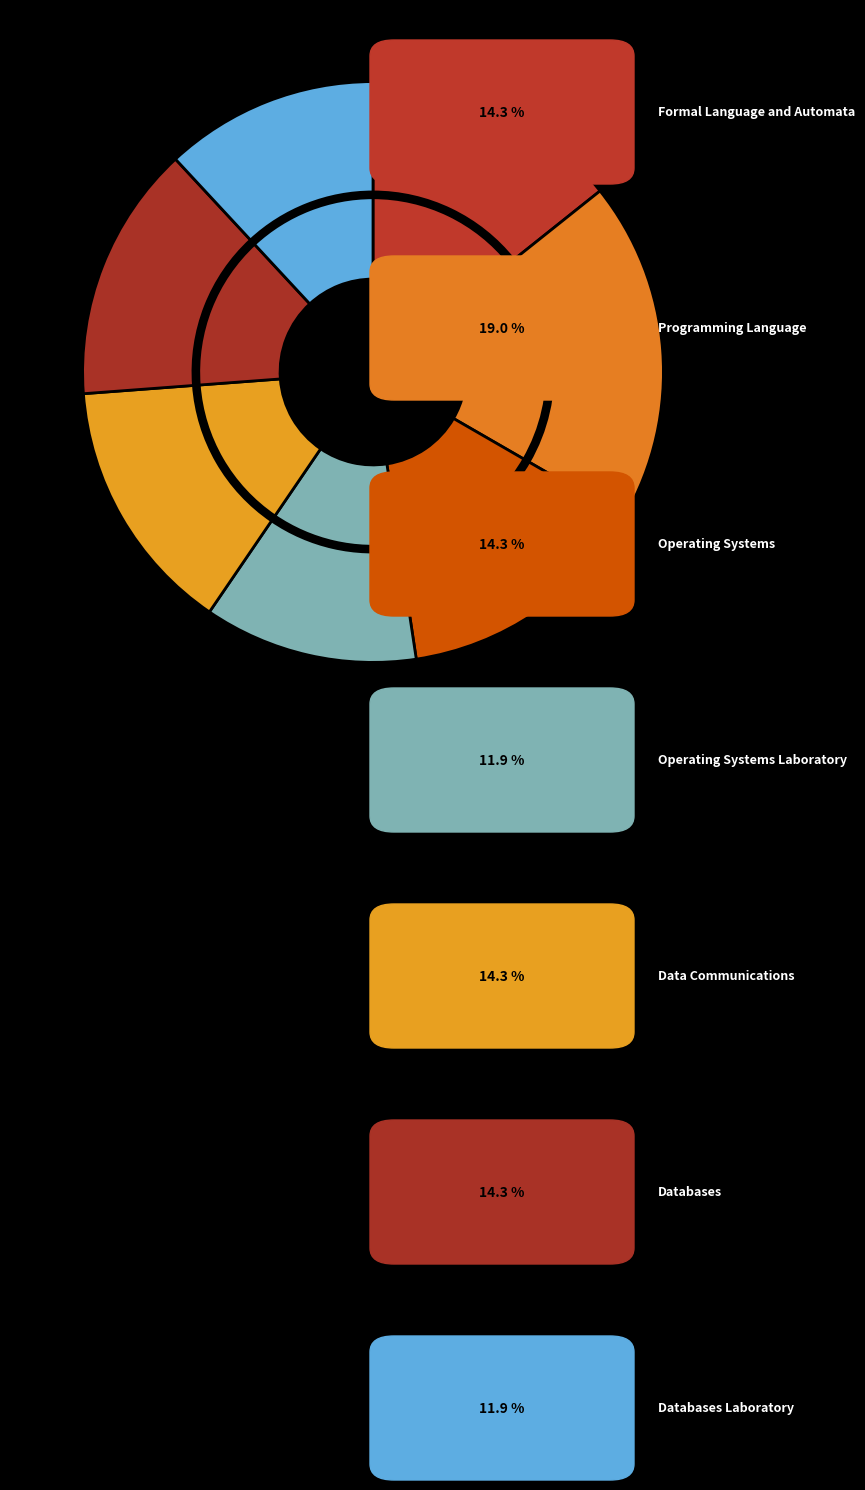

How much of the chart is everything except Operating Systems Laboratory?

88.1%